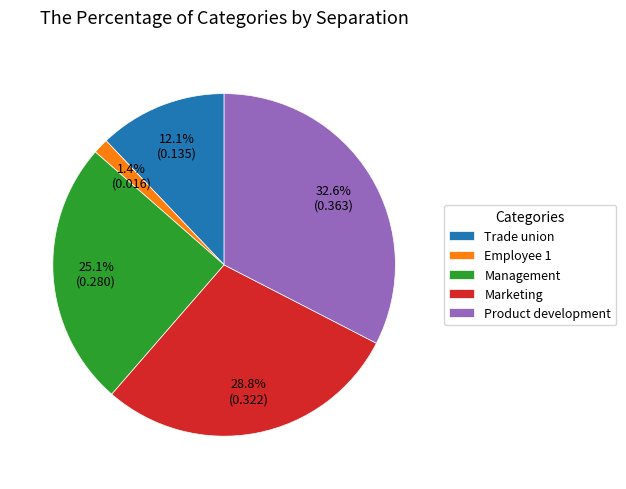

To the nearest percent, what is the average slice percentage?

20%